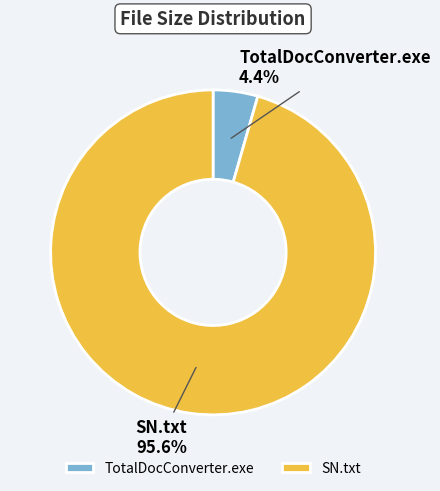

Combined, do SN.txt and TotalDocConverter.exe account for over 50%?

Yes